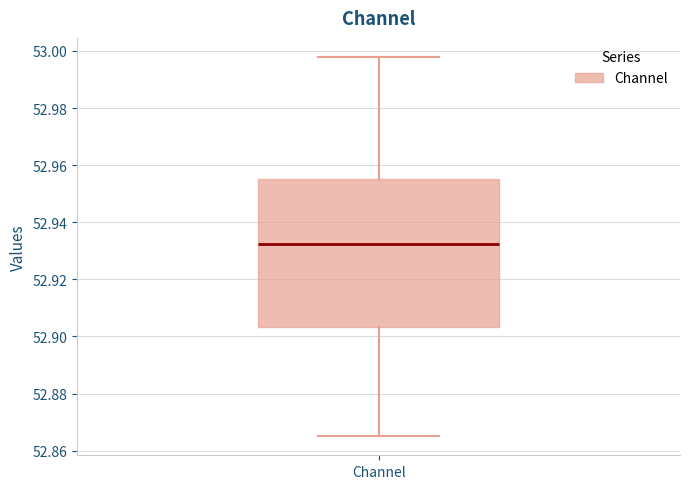

Transcribe this box plot: give where the median line is, the range the box spans, and where the two whiskers end, as read against the y-axis. The values are not printed on the chart, so give them approximately, as read against the axis.

median 52.932, box 52.904 to 52.956, whiskers 52.866 to 52.998